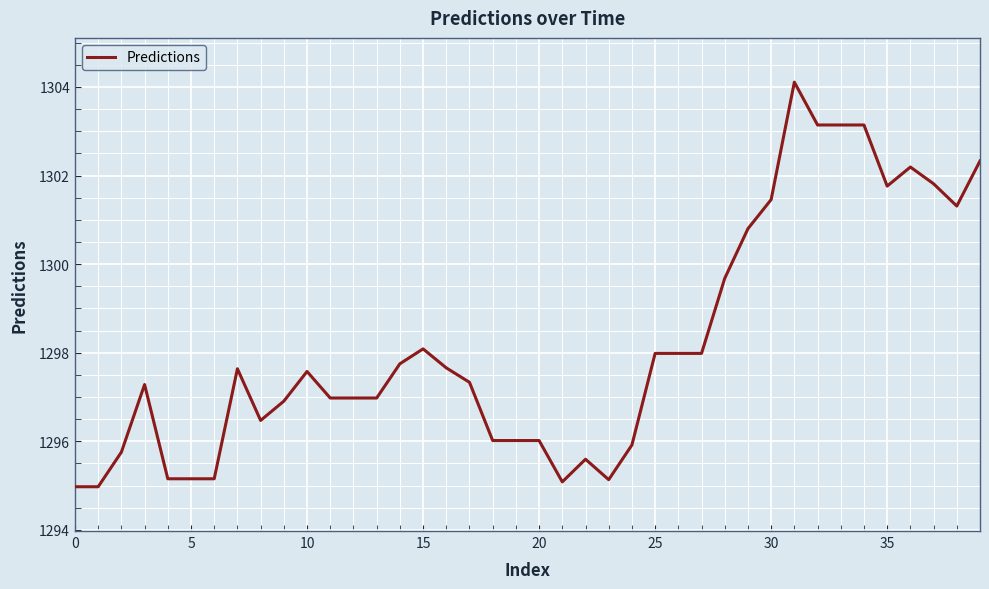

What is the greatest value displayed?

1304.1